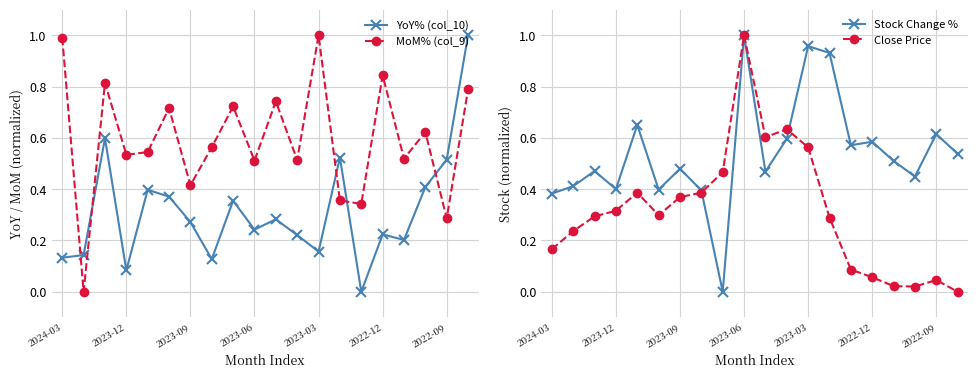

How many interior local peaks does the MoM% (col_9) series have?

7